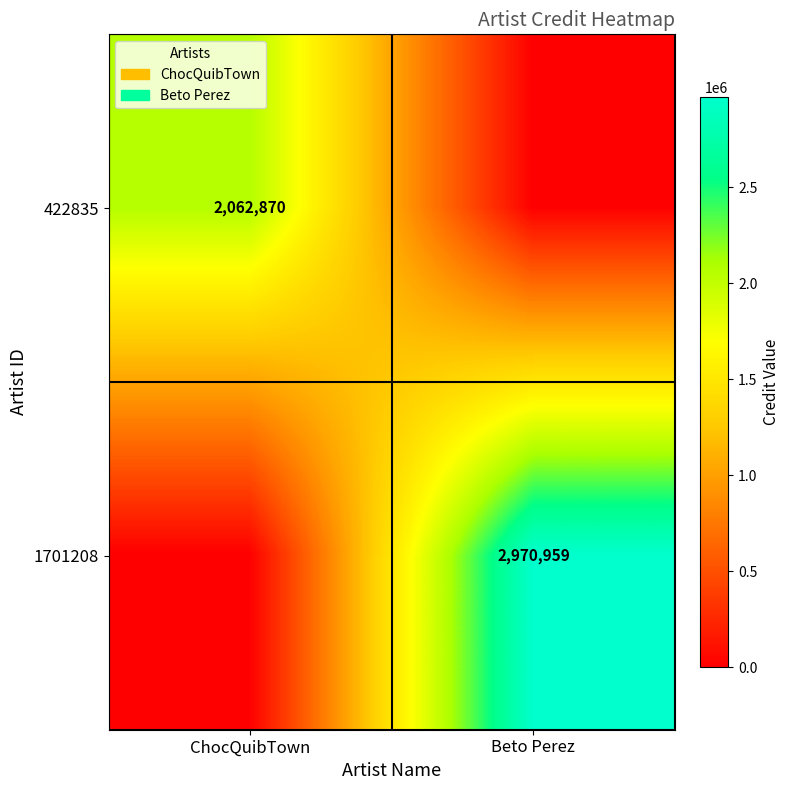

At which category is the sum across all series the highest?

Beto Perez